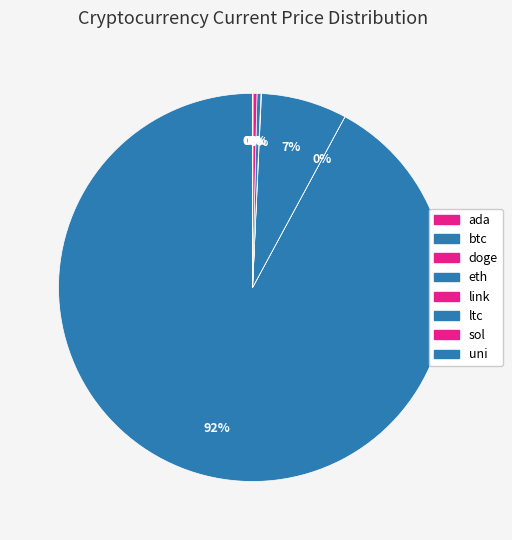

What percentage is NOT represented by sol?

99.7%